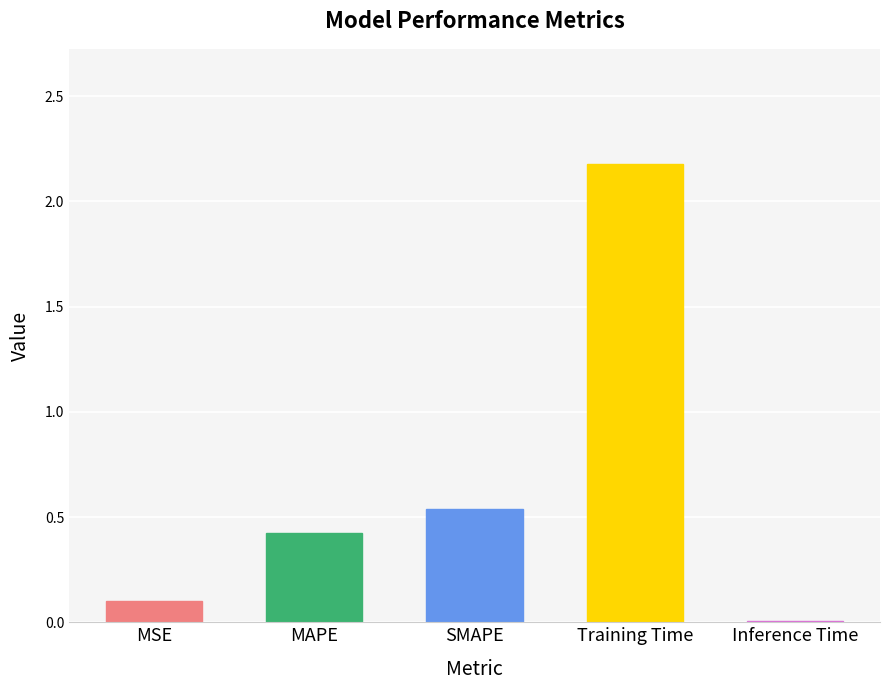

What is the sum of all values?

3.2